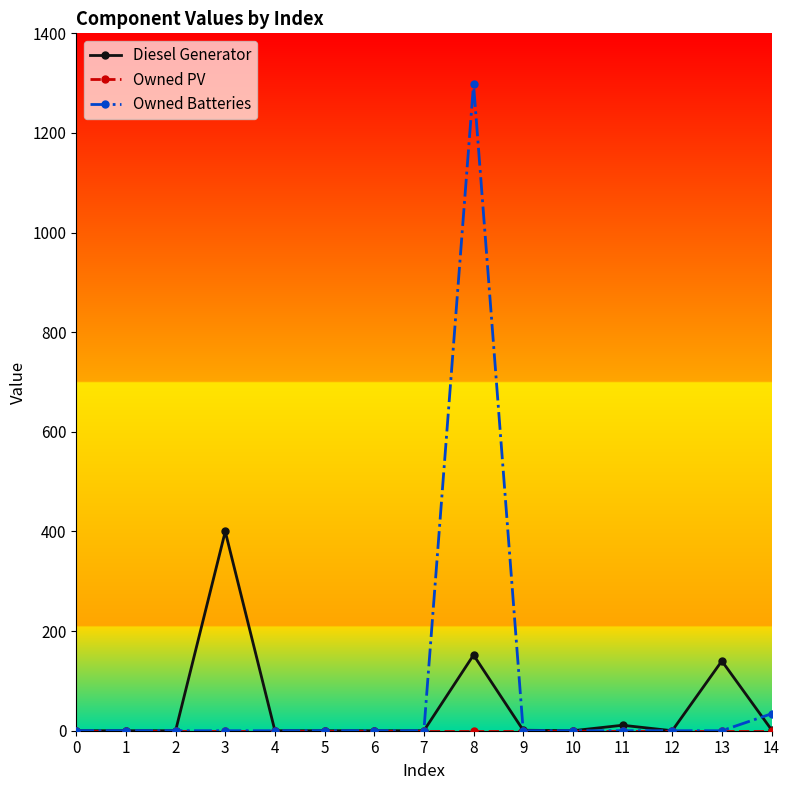

True or false: Diesel Generator has more than 2 points higher than both neighbors.

True